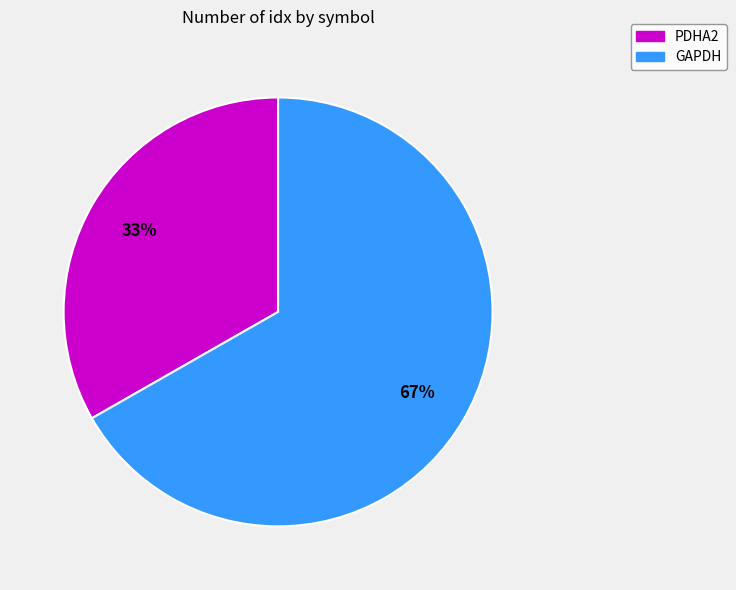

Is there a majority slice in this chart?

Yes